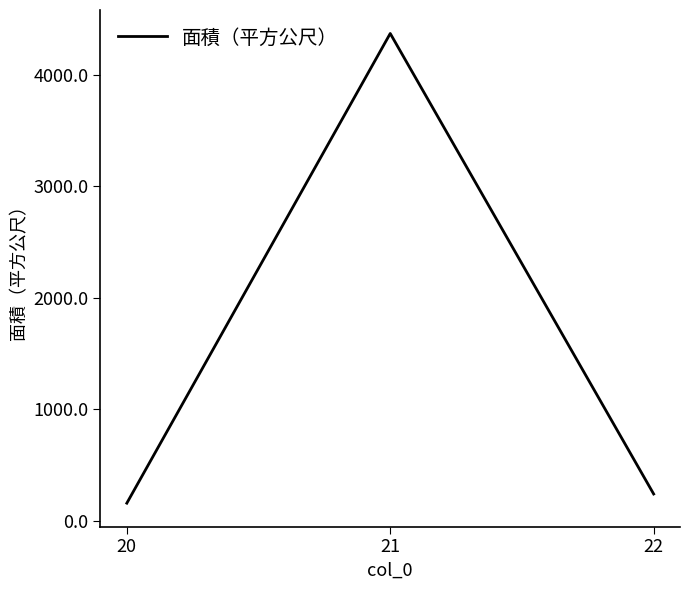

What is the maximum value shown in the chart?

4370.2